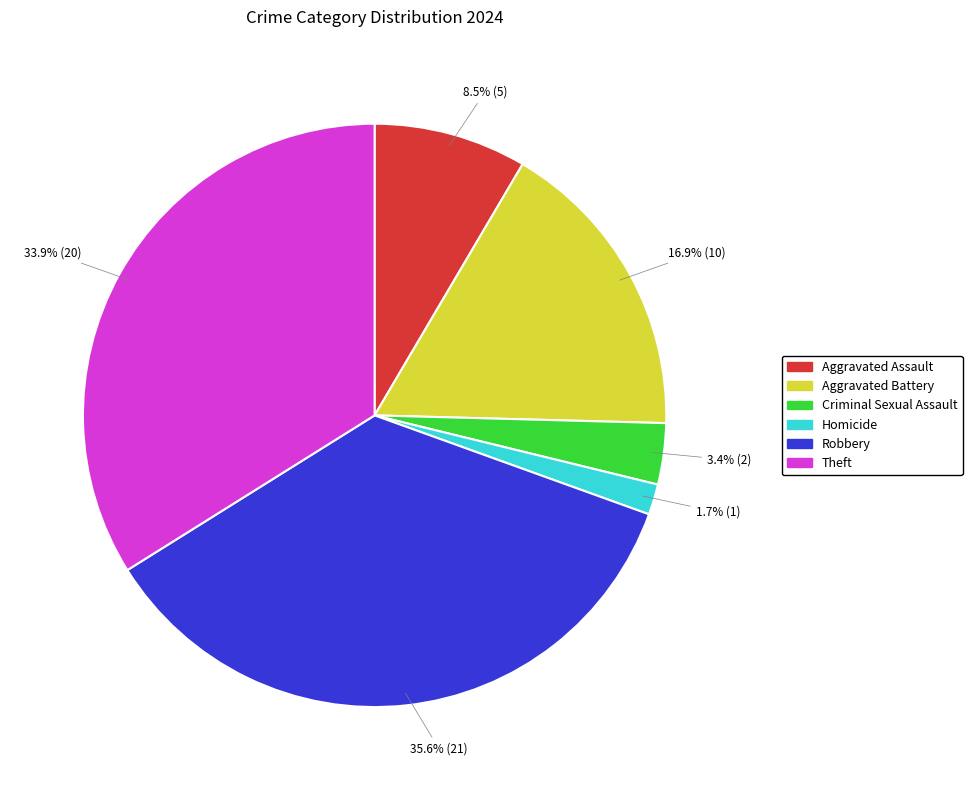

Does Robbery account for over 50% of the chart?

No